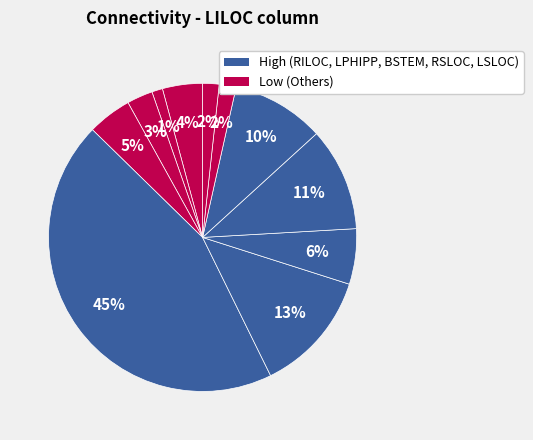

How many segments does this pie chart have?

11